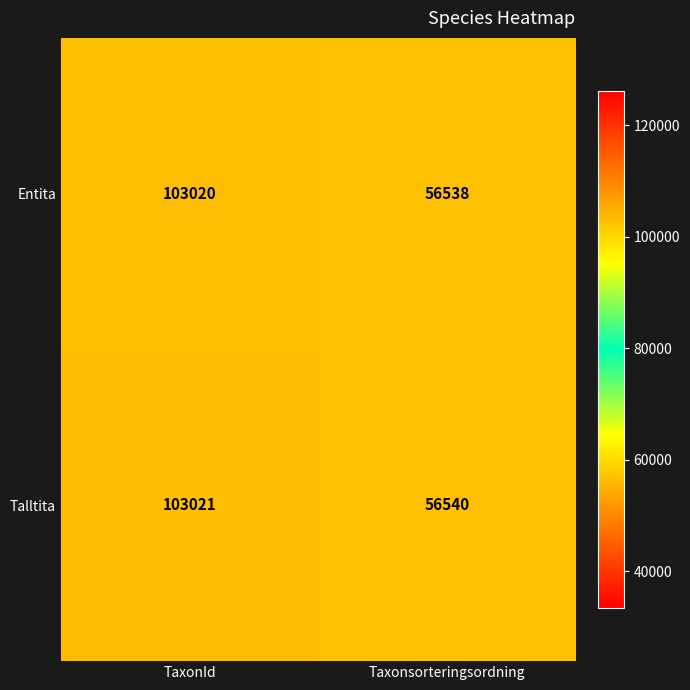

At which label is Talltita closest to 79780?

Taxonsorteringsordning